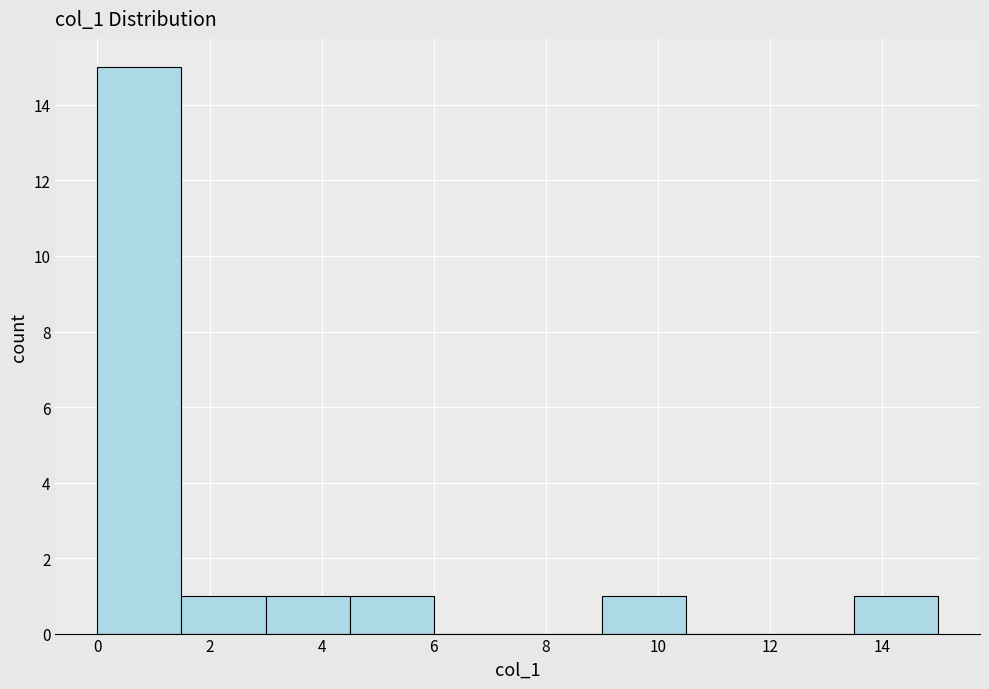

How tall is the bar that spans 4.5 to 6.0 on the x-axis? Neither the bar edges nor the heights are printed on the chart, so give them approximately, as read against the axes.

1